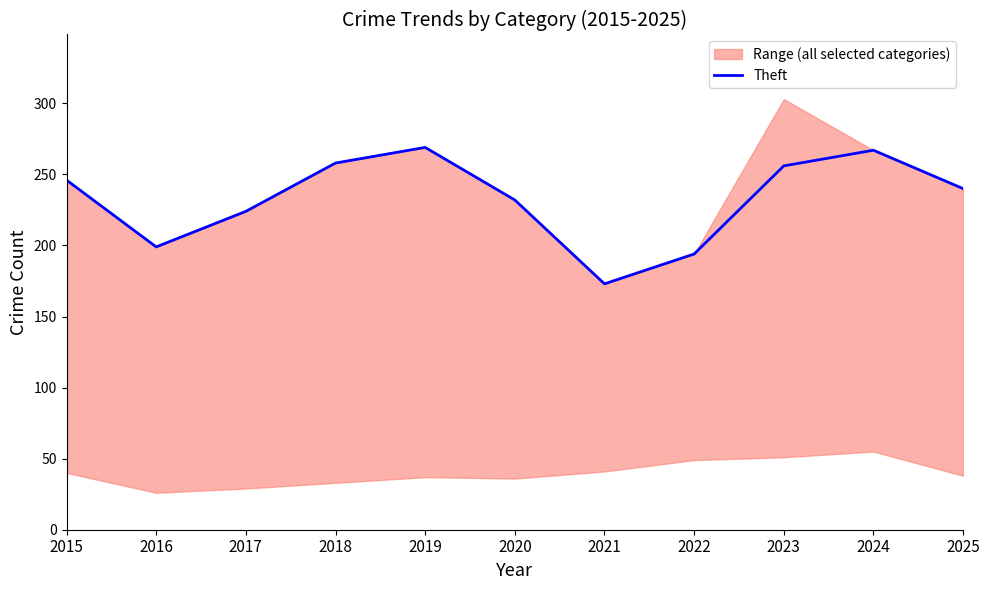

Where does the data first go above 240?

2015